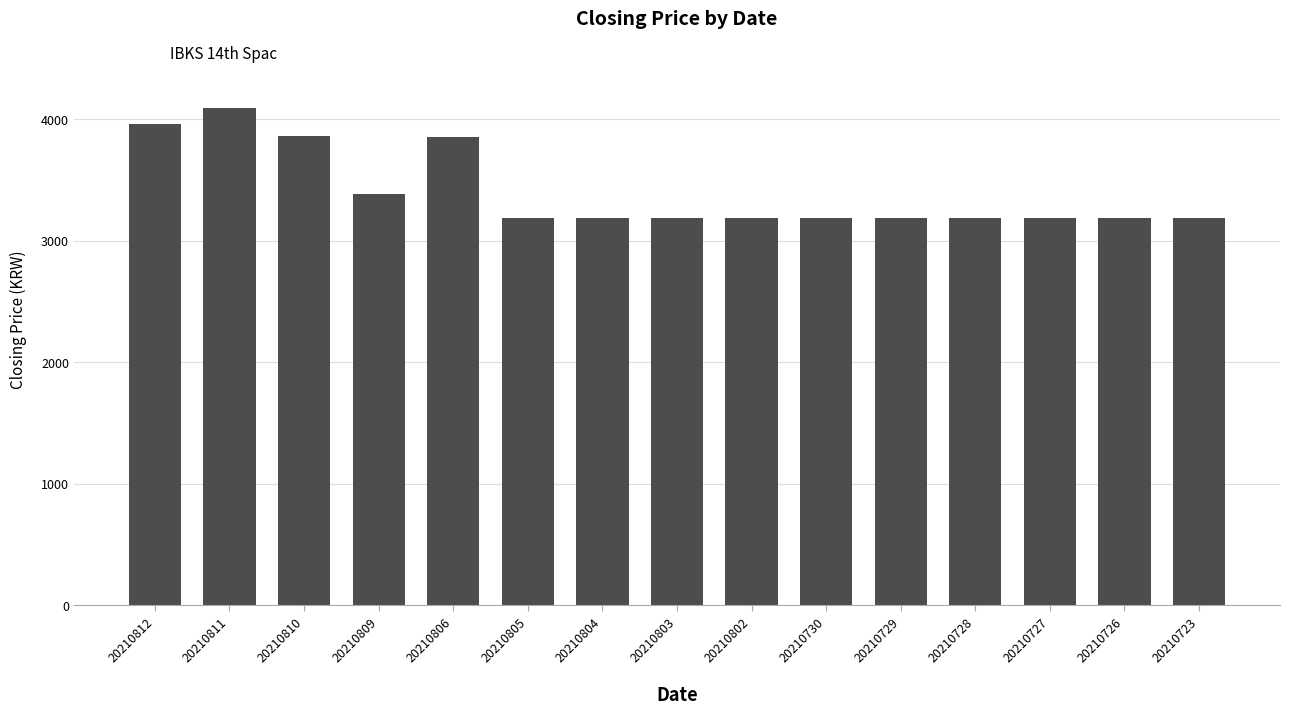

What value does the data have at 20210730, to the nearest 50?

3200